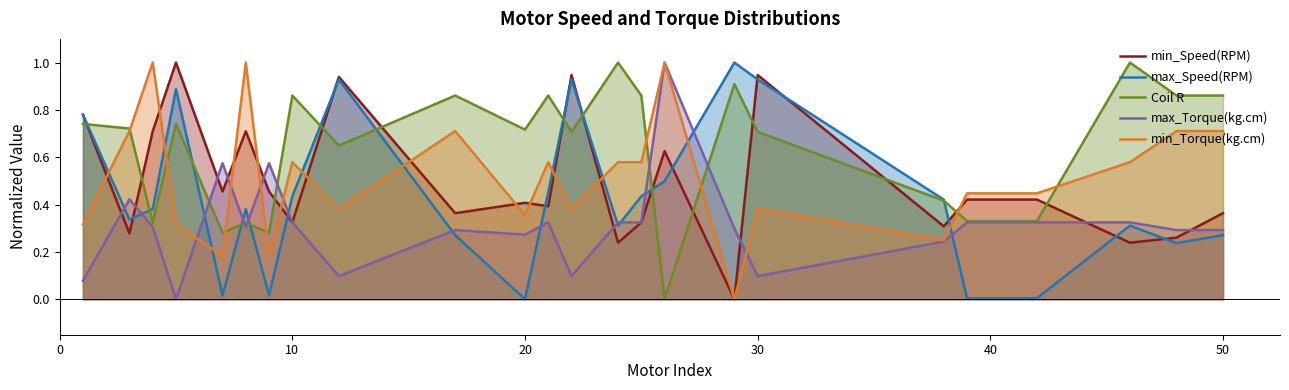

List the series in order of their peak value, lowest first.

min_Torque(kg.cm), max_Torque(kg.cm), Coil R, min_Speed(RPM), max_Speed(RPM)